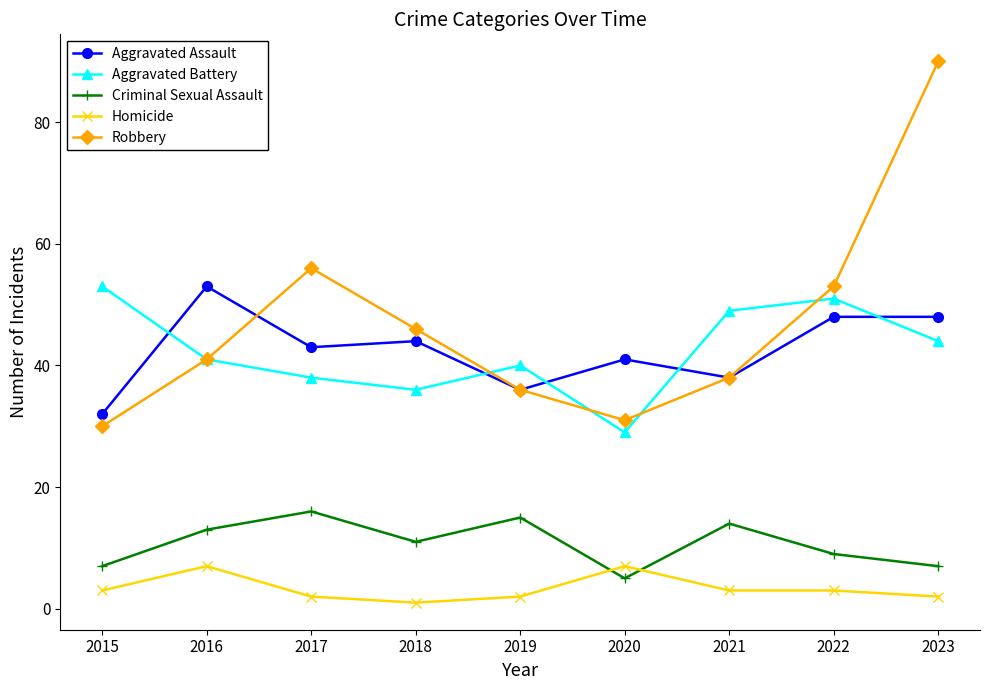

Is it true that Aggravated Assault equals 53 at 2016?

True